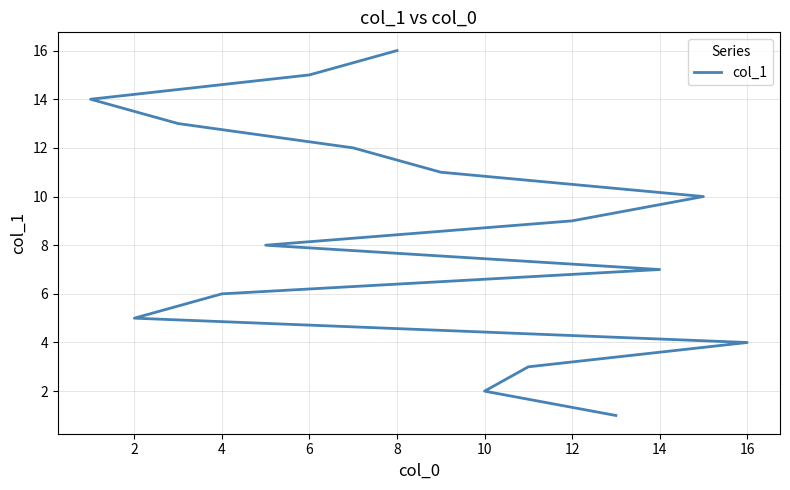

Count the number of data series in this chart.

1